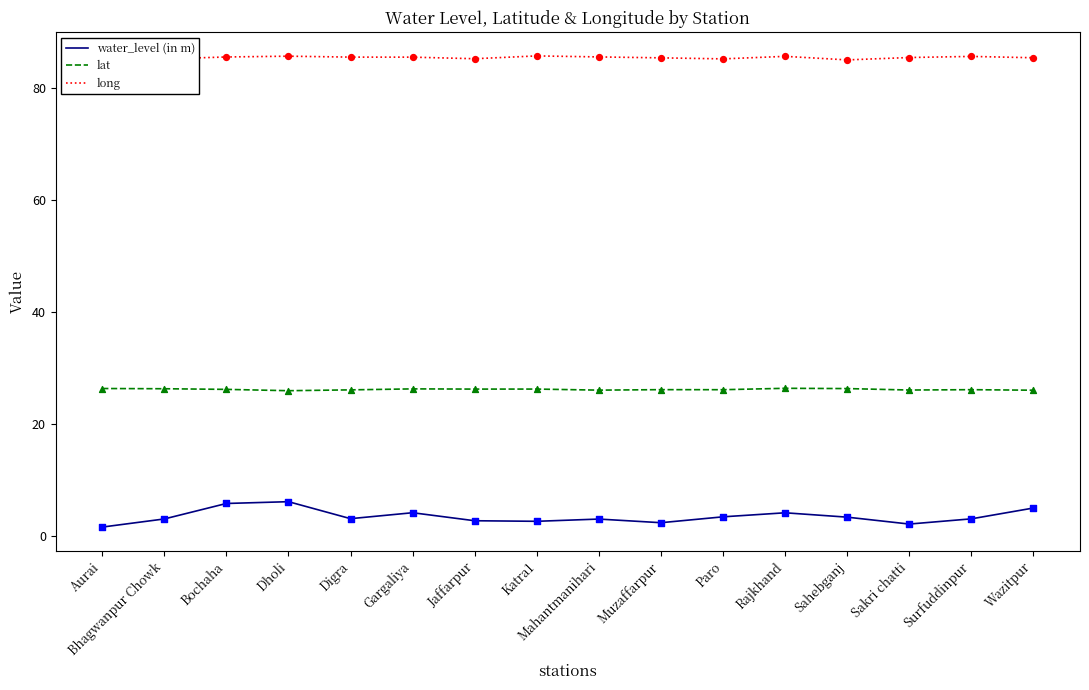

At how many categories does at least one series exceed 30?

16